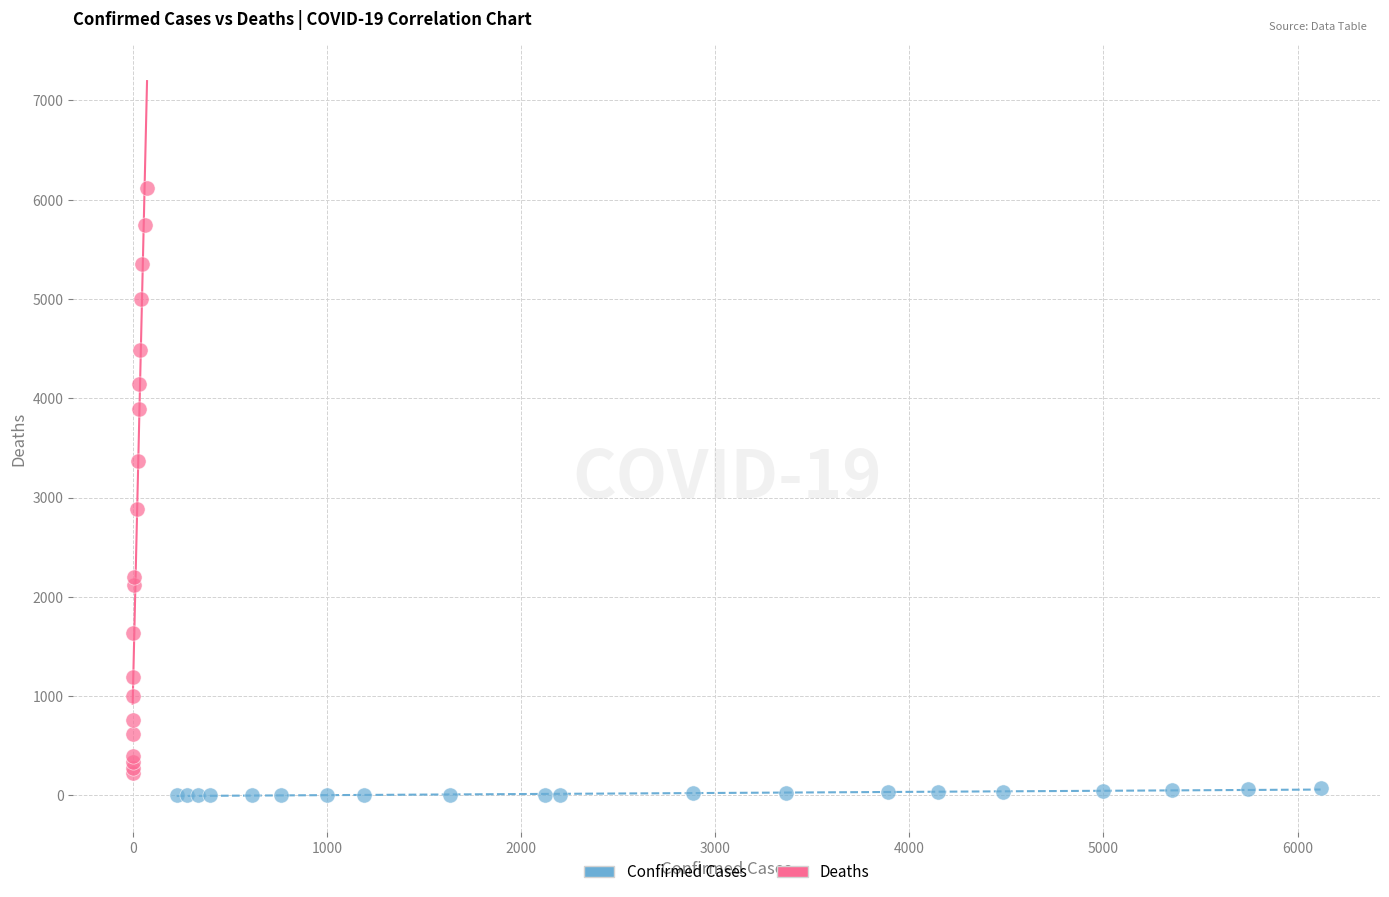

Which series has the largest Y range (max minus min)?

Deaths